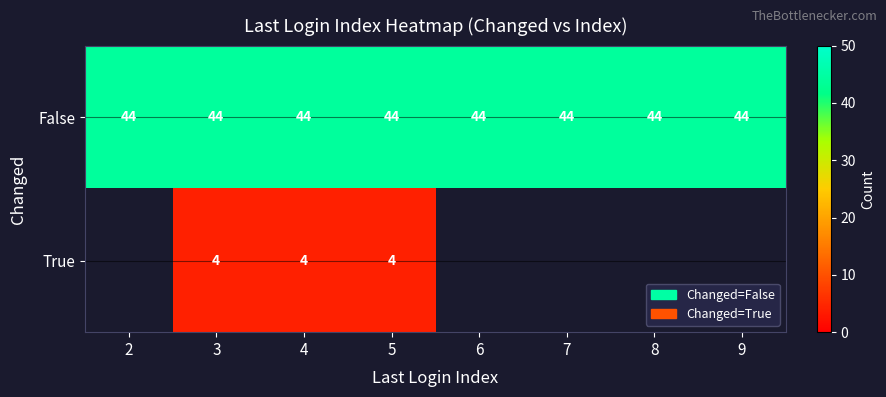

Which category has the lowest value across all series?

3